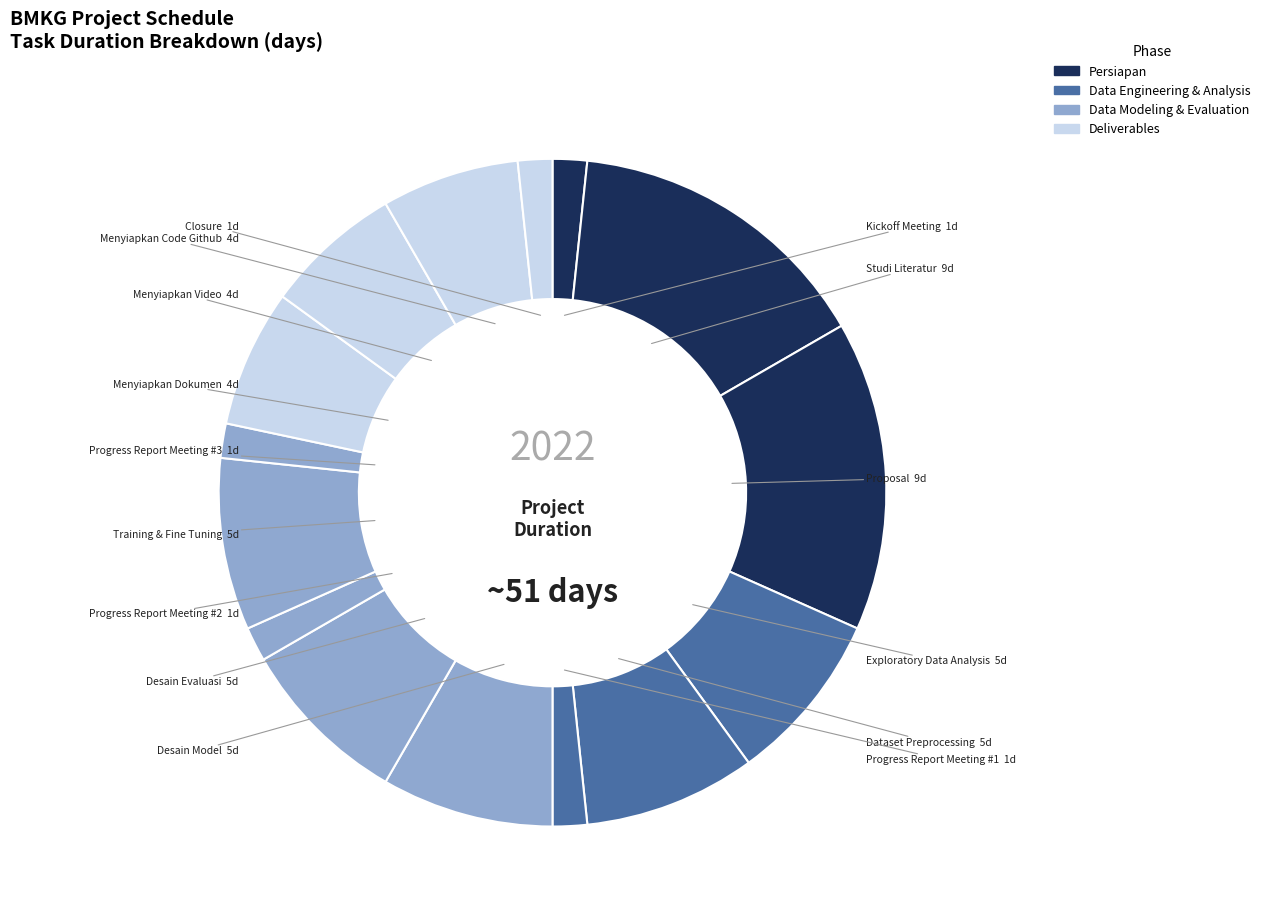

Is the sum of Menyiapkan Code Github and Studi Literatur greater than half?

No